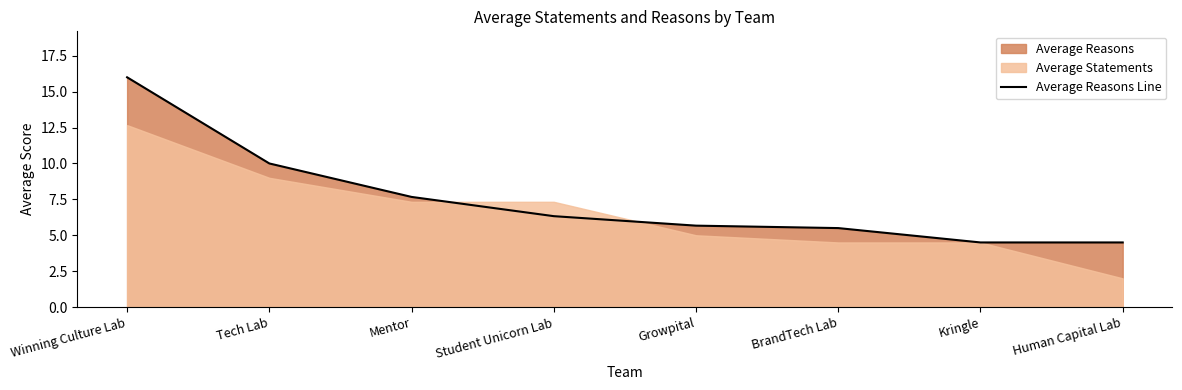

What is the label of the 6th point from the left?

BrandTech Lab